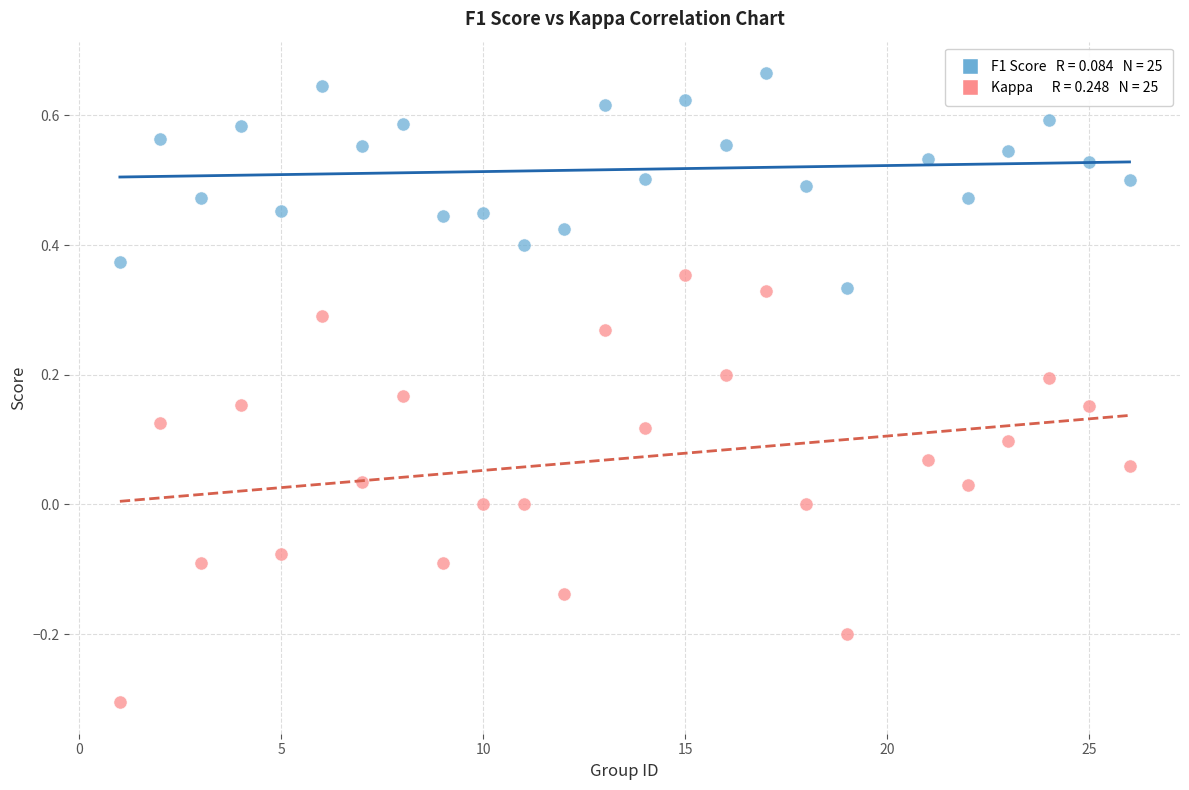

Across all data points, what is the range of X values (max minus min)?

25.0